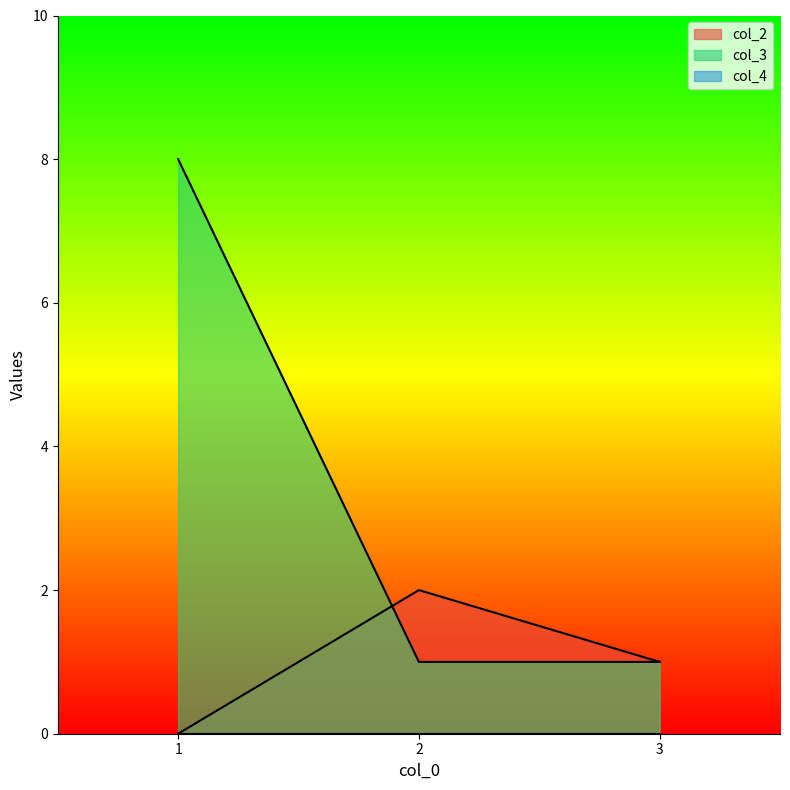

Between 2 and 3, which series saw the biggest shift?

col_2